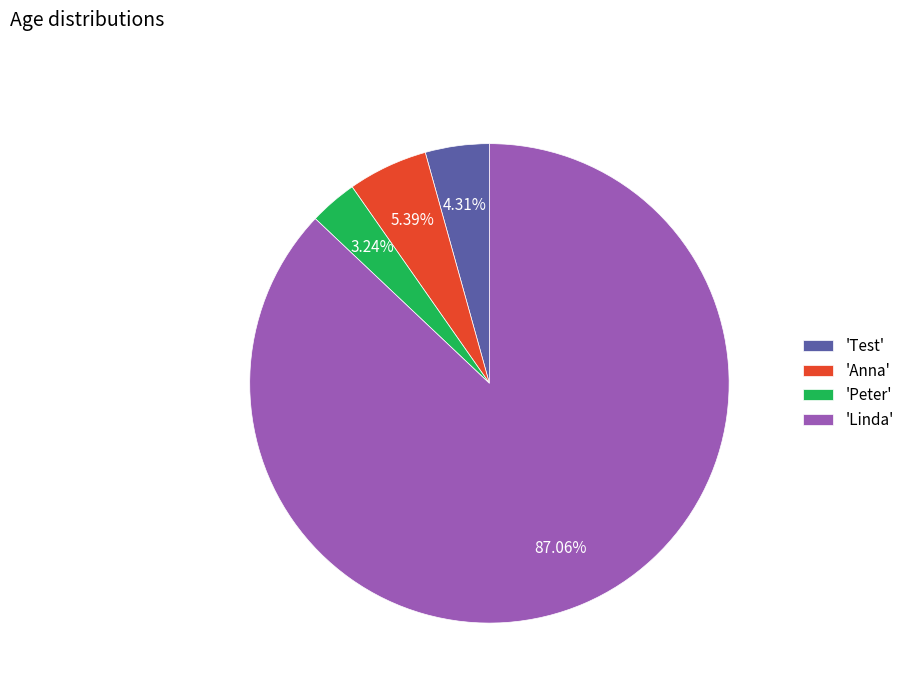

Which category has the smallest portion of the pie?

'Peter'